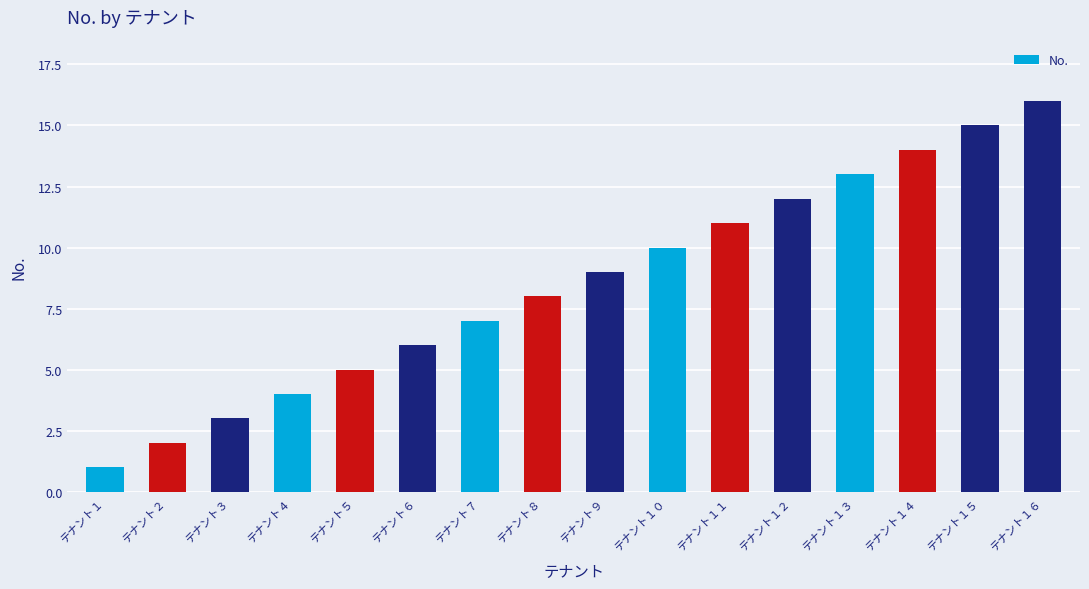

How many values are below 9?

8